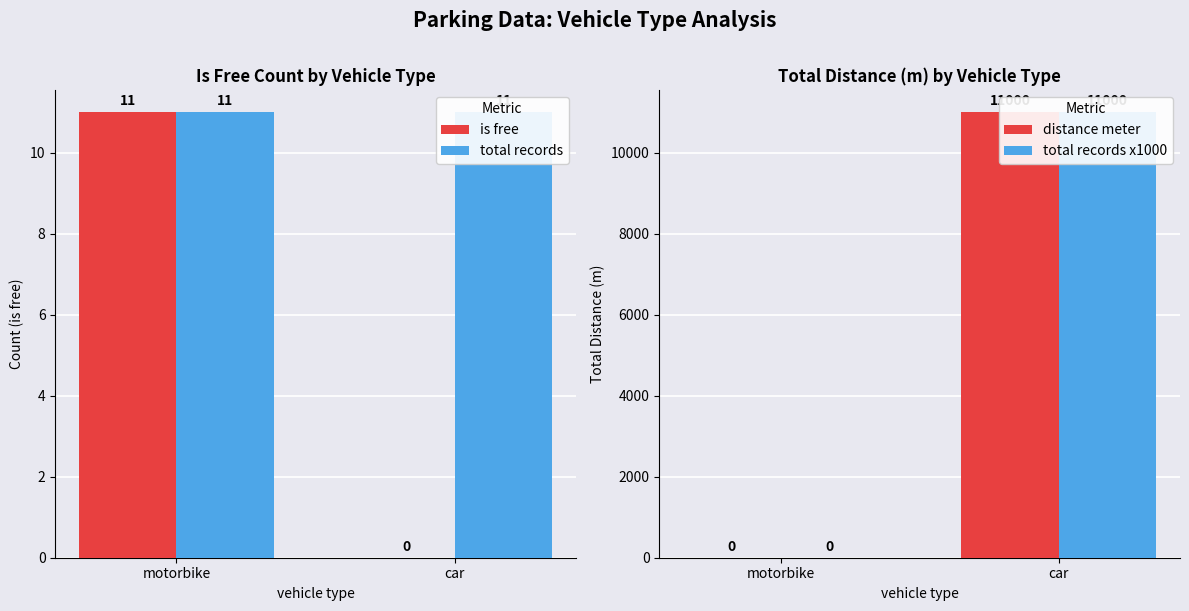

Which category has the highest value in the is free series?

motorbike